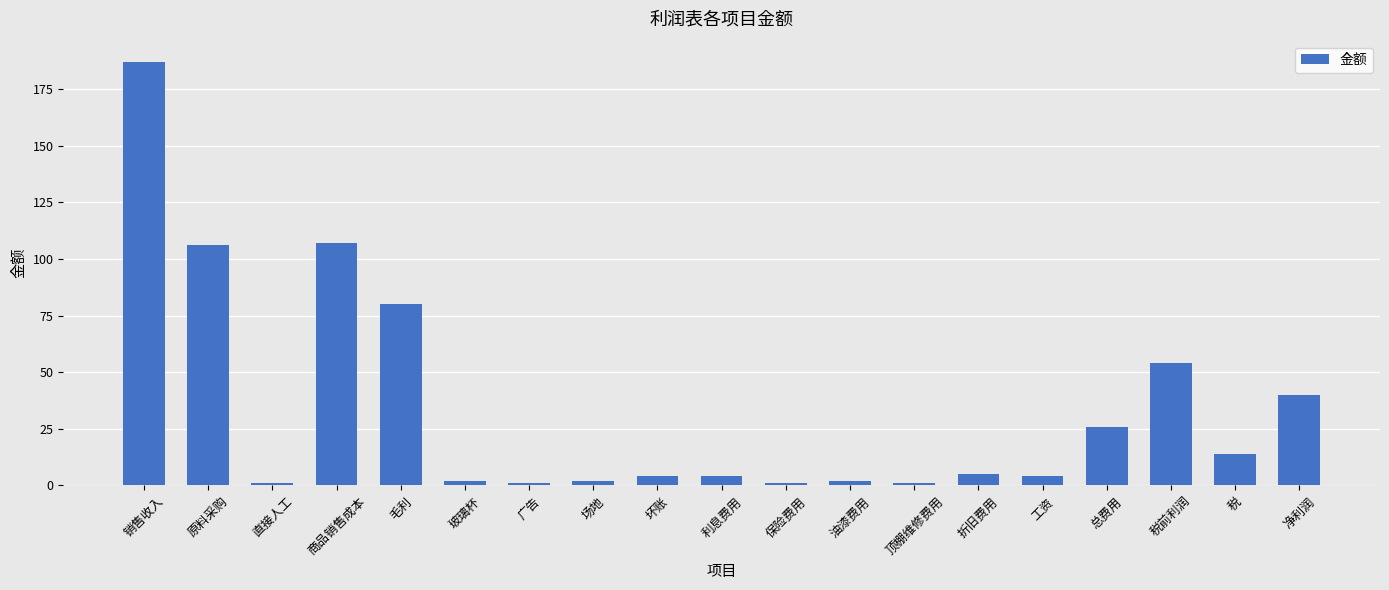

What position from the right is 商品销售成本?

16